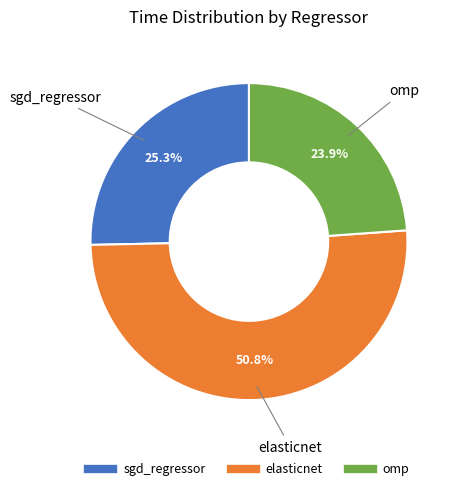

Combined, do elasticnet and sgd_regressor account for over 50%?

Yes